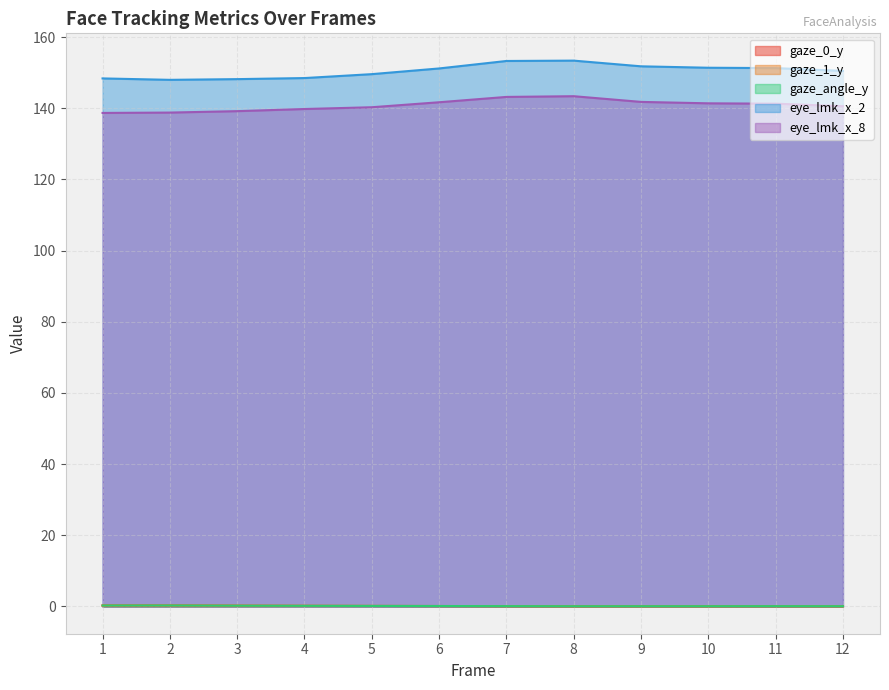

At which category is the sum across all series the highest?

8